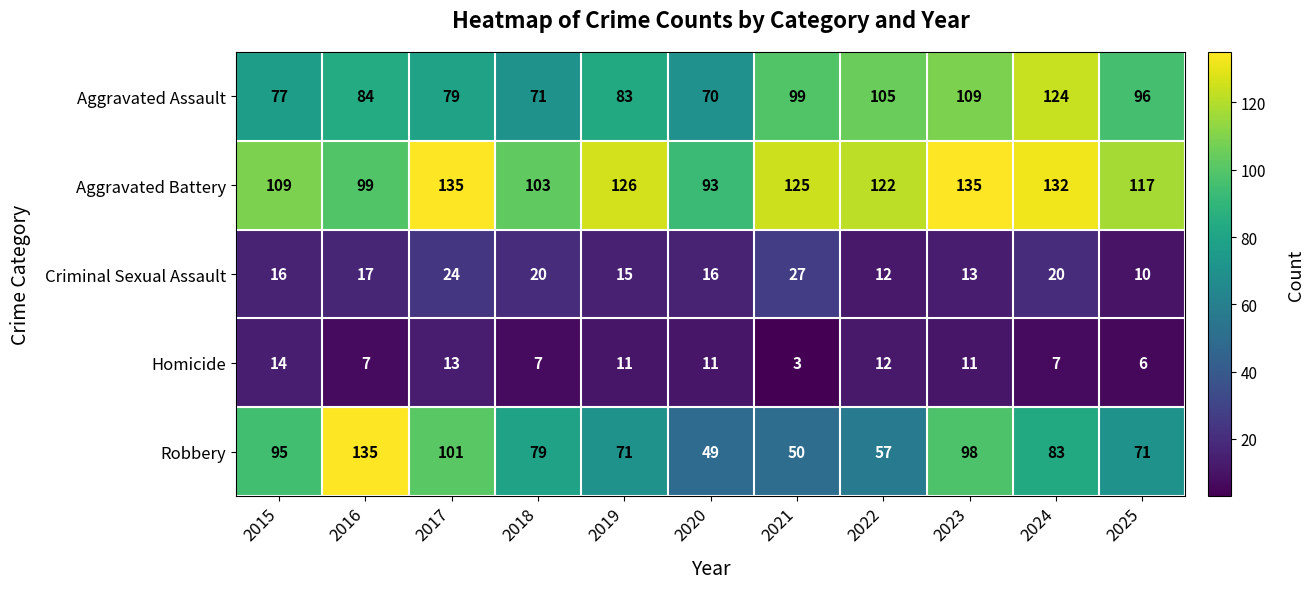

Is it true that Aggravated Battery equals 168 at 2022?

False